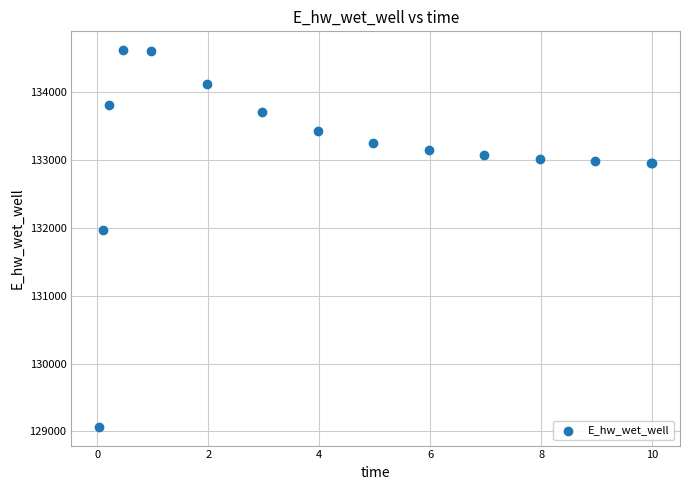

What Y value in the scatter plot is closest to 131846?

131967.0